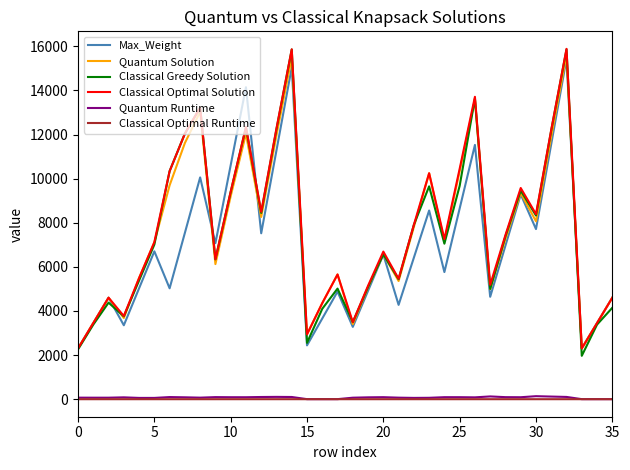

Which series has the largest range (max minus min)?

Classical Greedy Solution